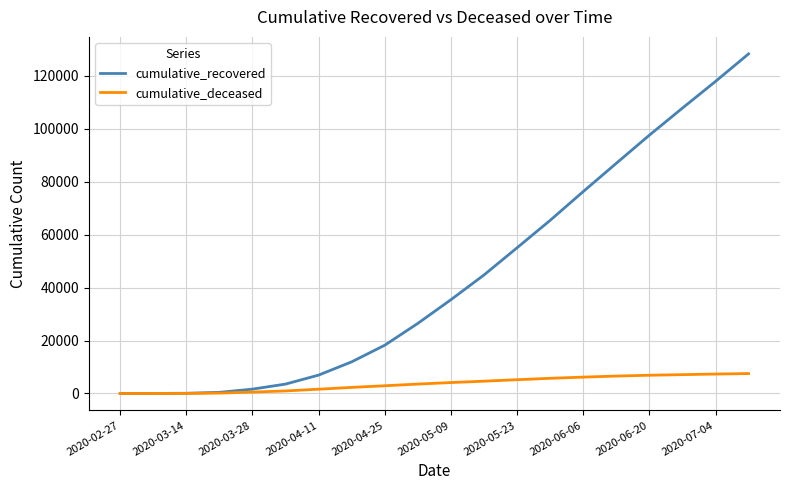

True or false: cumulative_recovered has more than 2 interior local peaks.

False